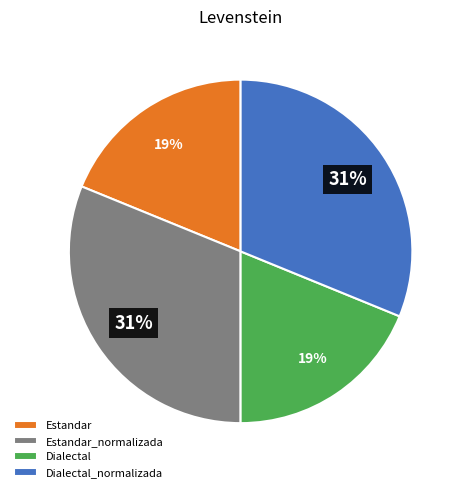

What is the ratio of the value at Dialectal_normalizada to the value at Estandar_normalizada?

1.0